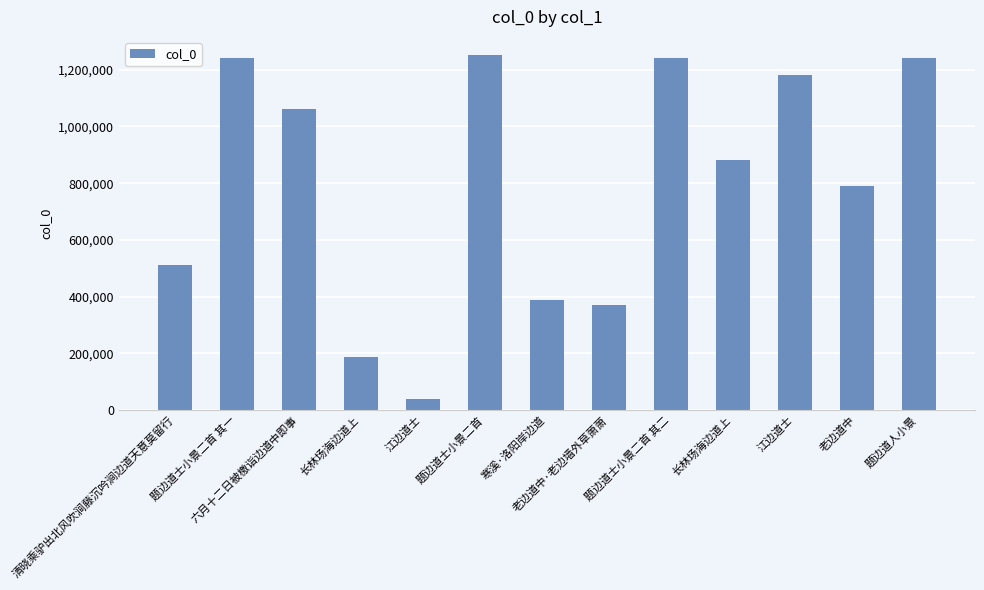

Where is the data nearest to the value 645188?

清晓乘驴出北风吹涧藤沉吟涧边道天意莫留行